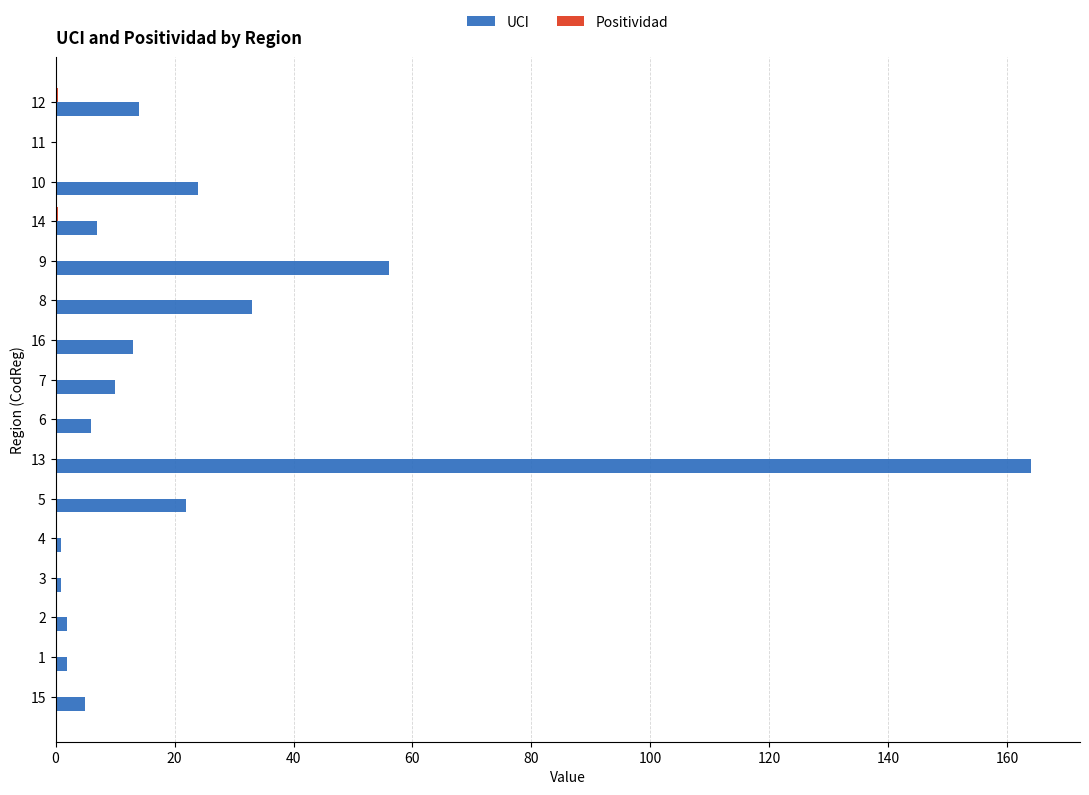

What is the highest value of the UCI series?

164.0